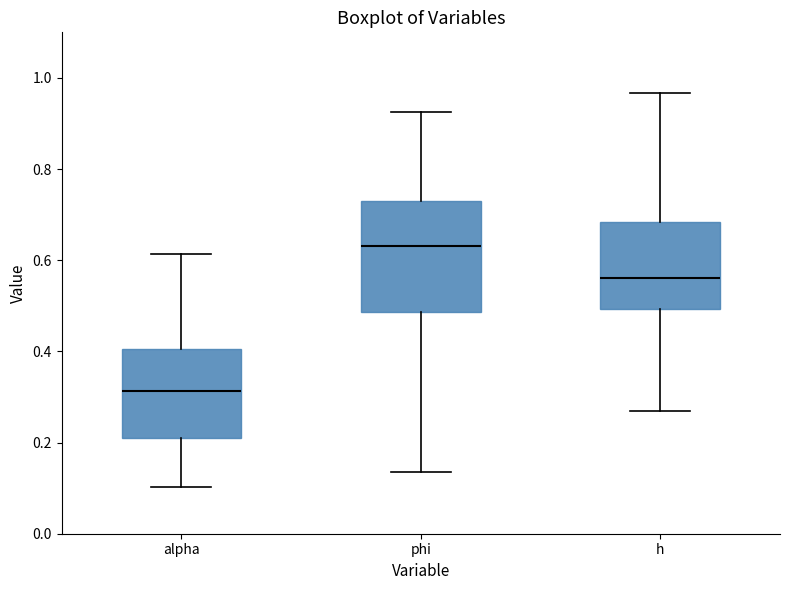

Which box's median line is the highest?

phi